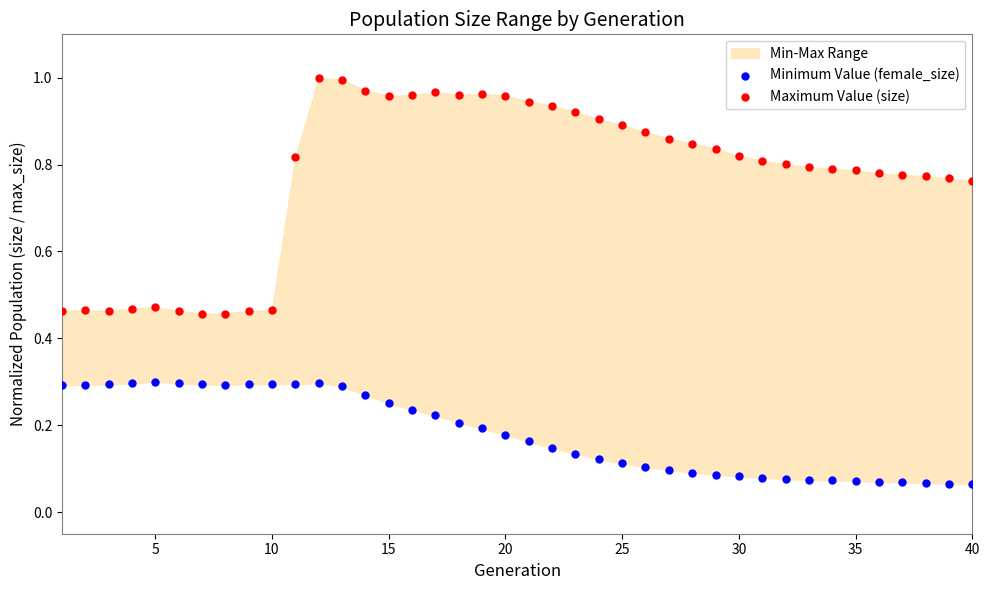

Which series reaches the minimum Y coordinate?

Minimum Value (female_size)